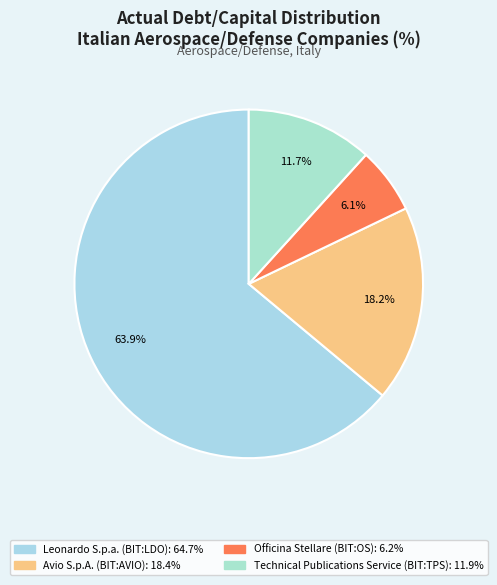

Which category has the biggest portion of the pie?

Leonardo S.p.a. (BIT:LDO)